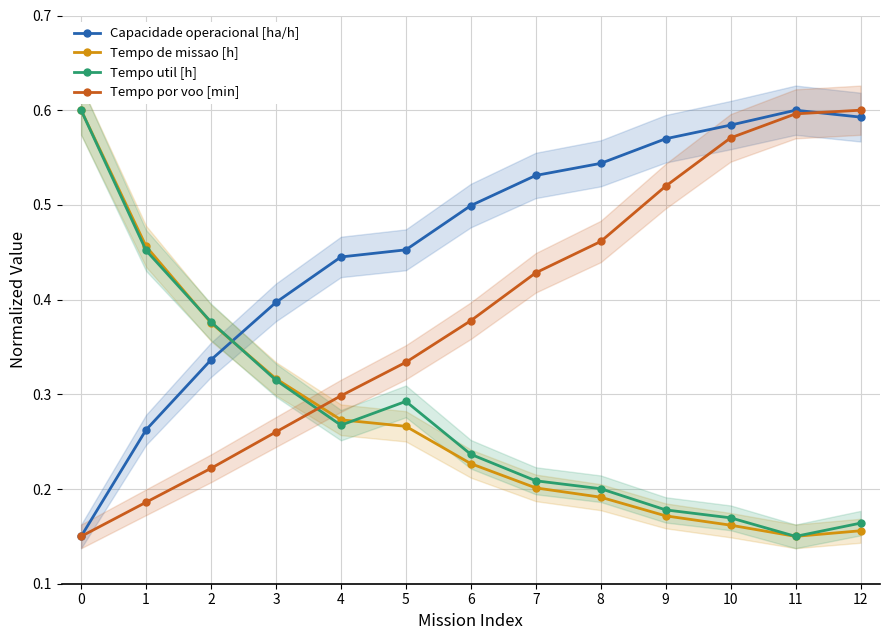

Between 7 and 11, which is larger?

11